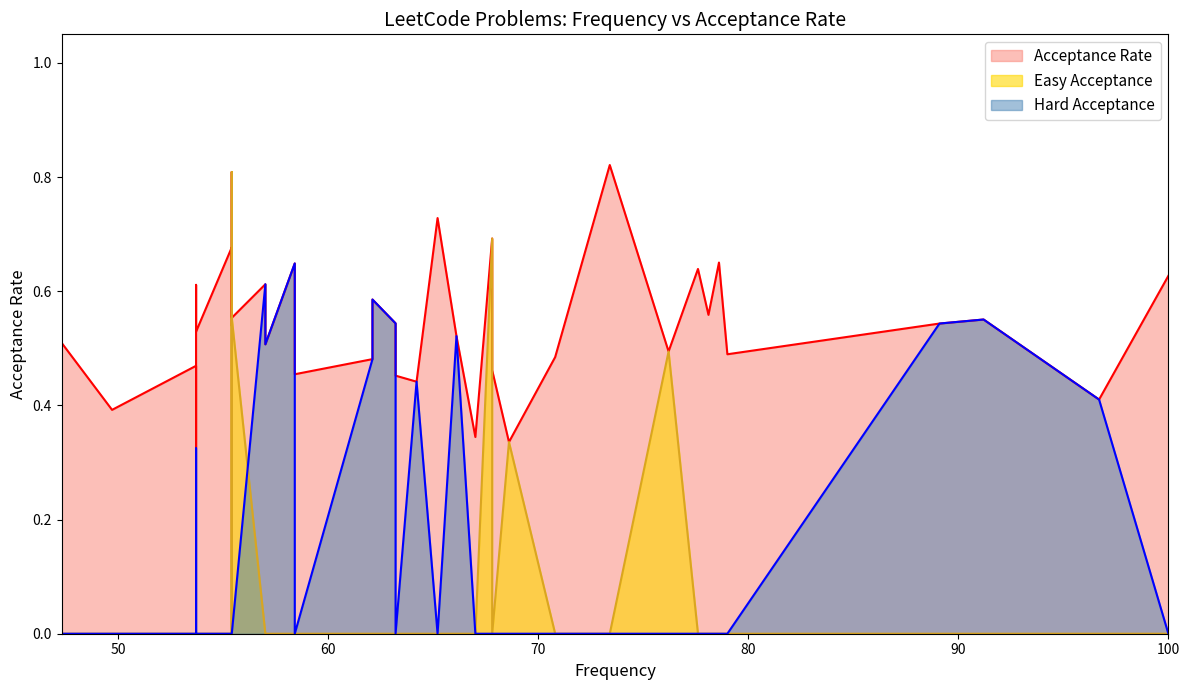

True or false: Hard Acceptance has a value of 0.4 at 25.

False